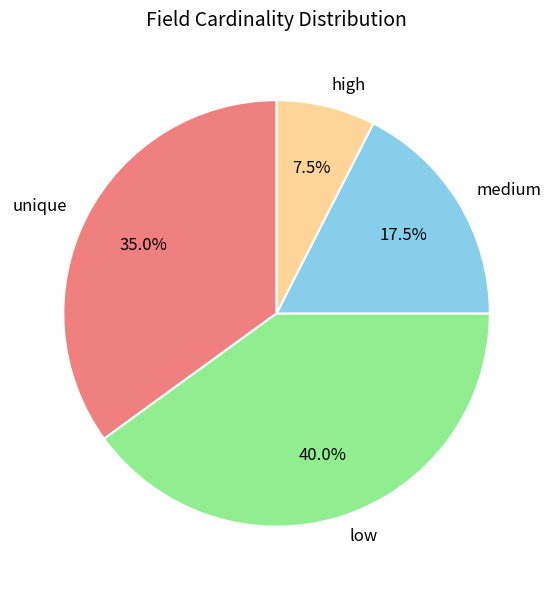

Is there a majority slice in this chart?

No